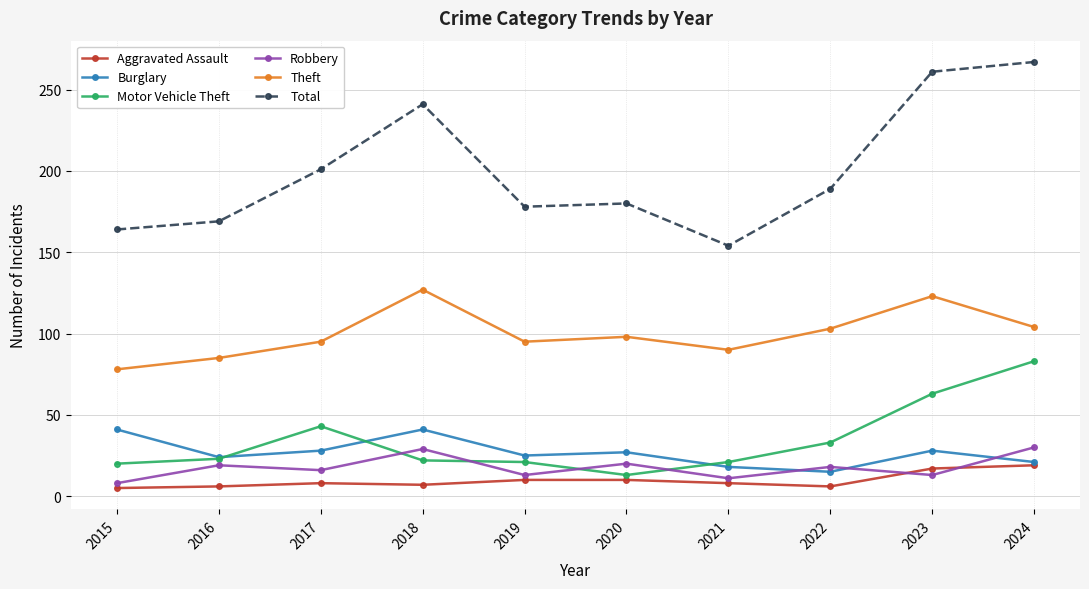

How many data points in Robbery are less than 18?

5